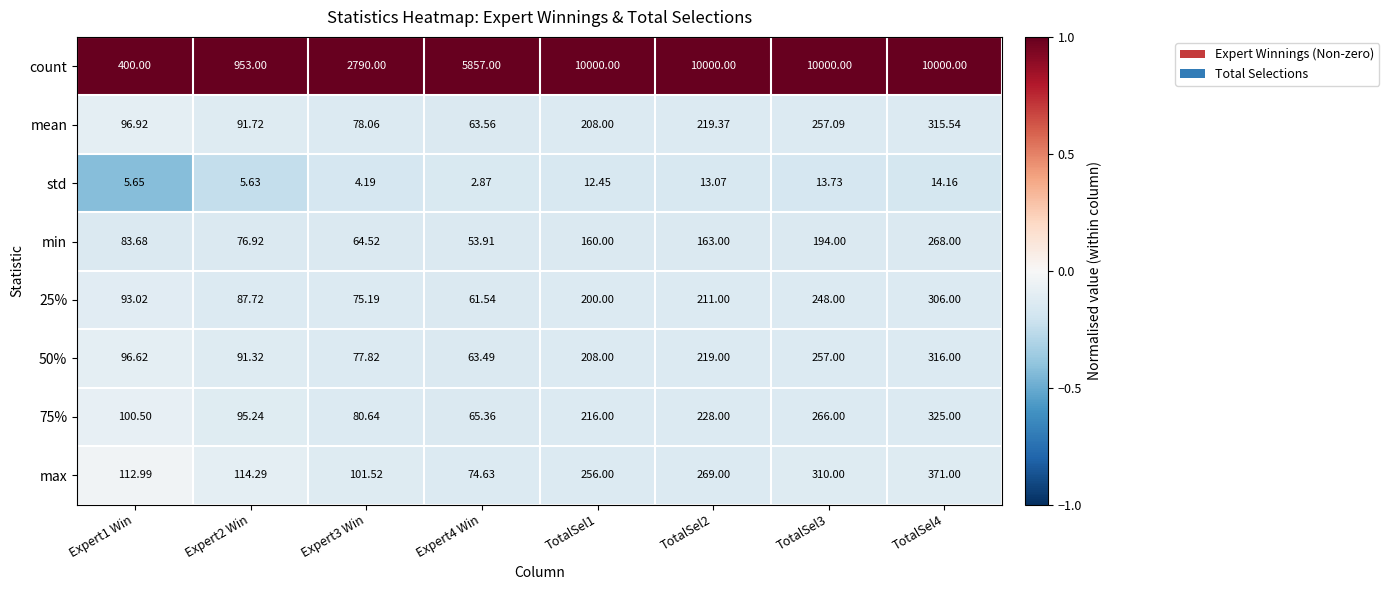

Which series has the largest range (max minus min)?

count